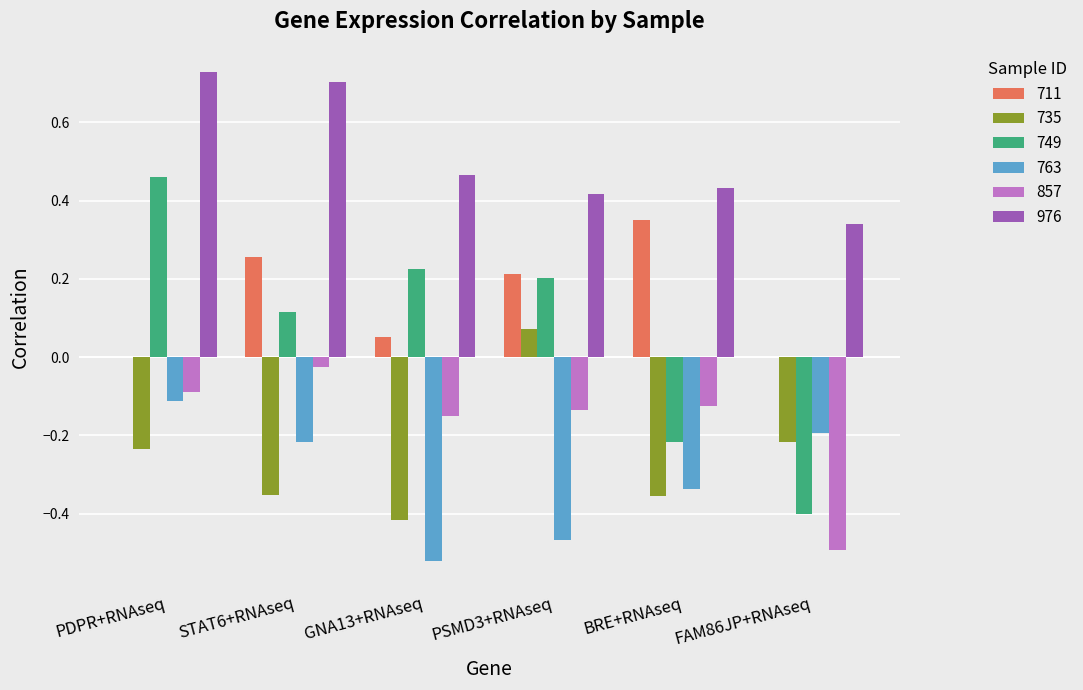

Is the value of 976 at PSMD3+RNAseq greater than the value of 711 at STAT6+RNAseq?

Yes